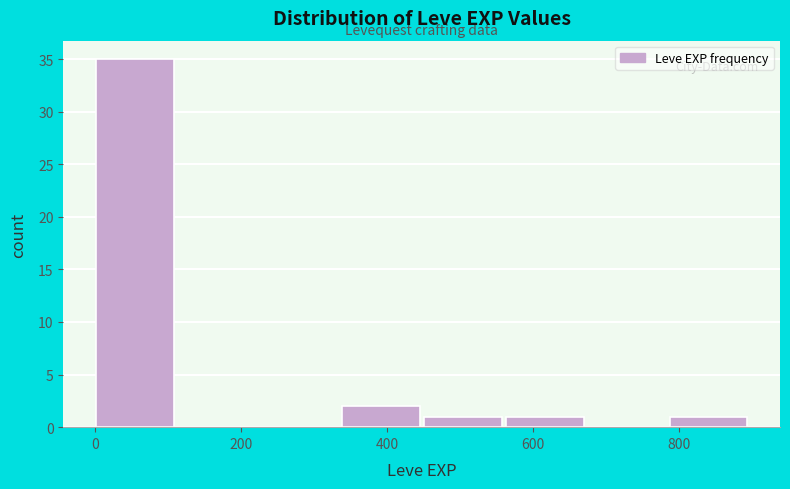

Reading left to right, list every bar in this chart as the range it spans on the x-axis followed by its height. Neither the bar edges nor the heights are printed on the chart, so give them approximately, as read against the axes.

0 to 120: 35
120 to 220: 0
220 to 340: 0
340 to 460: 2
460 to 560: 1
560 to 680: 1
680 to 780: 0
780 to 900: 1